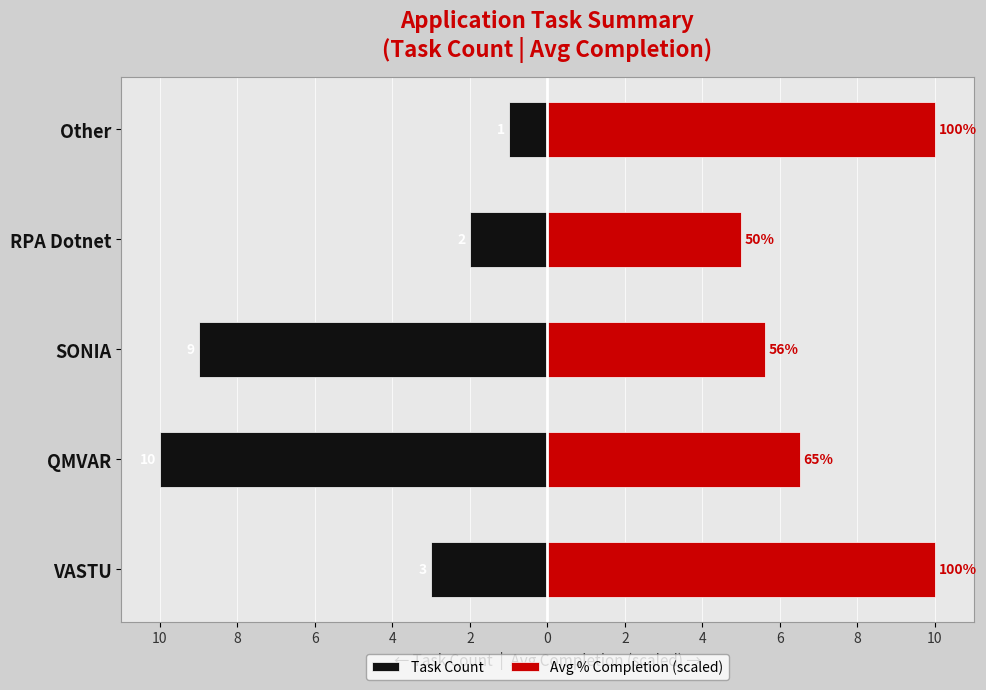

What is the greatest value displayed?

10.0